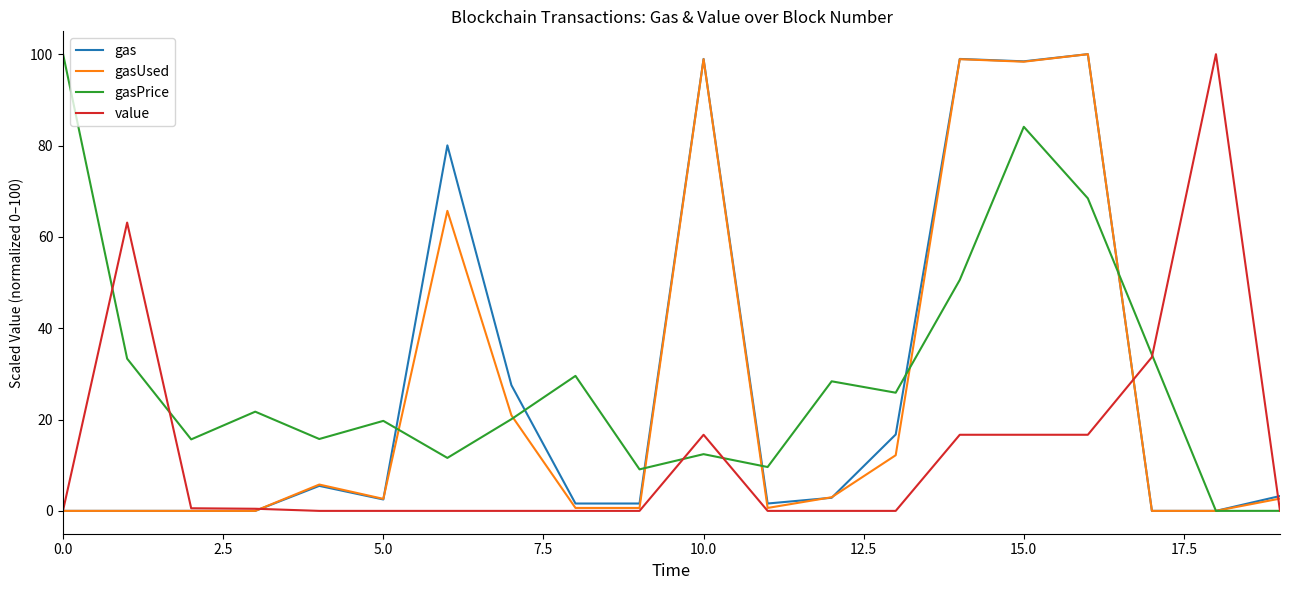

What is the highest value of the gasUsed series?

100.0